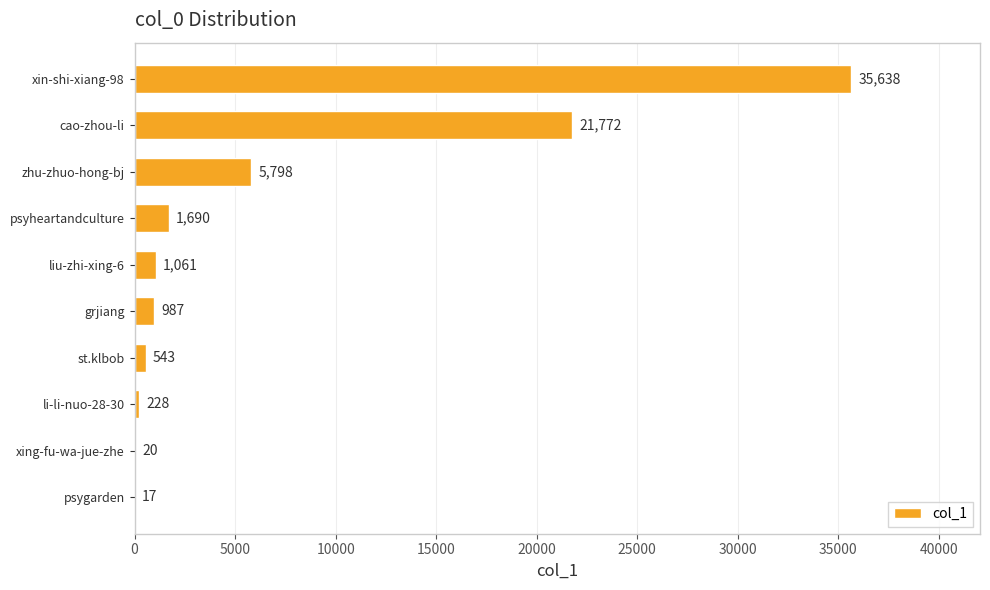

How many data points does each series have?

10